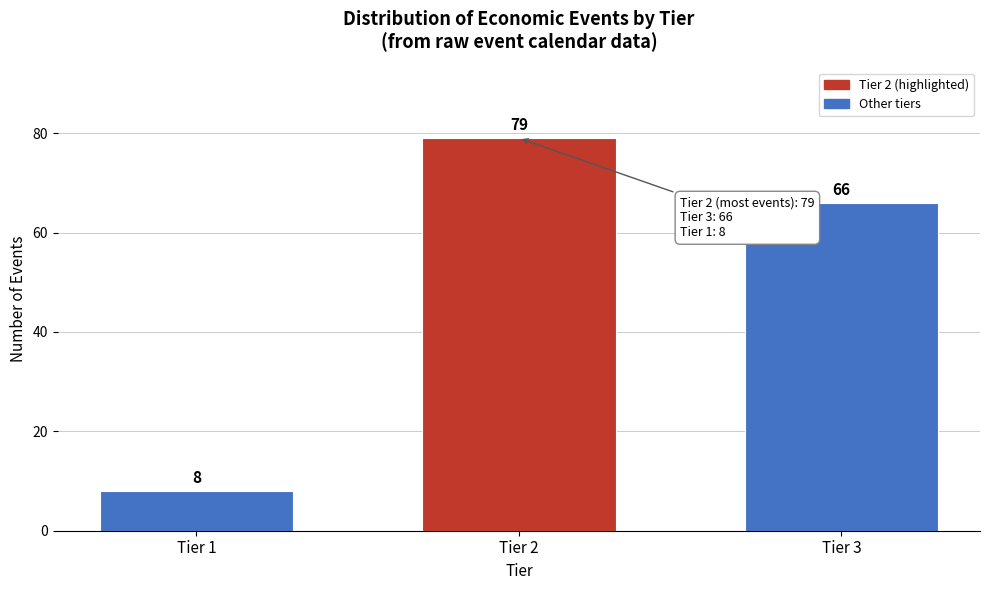

Reading left to right, extract all data points from this chart.

8	79	66